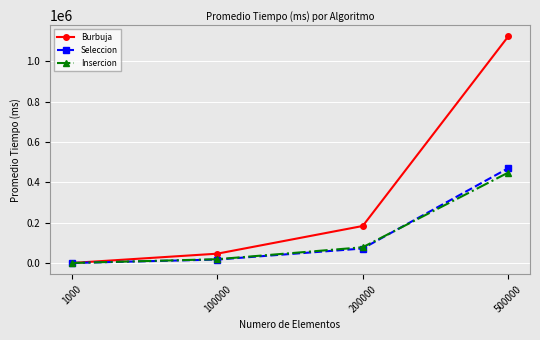

Is the value of Seleccion at 200000 greater than the value of Burbuja at 100000?

Yes